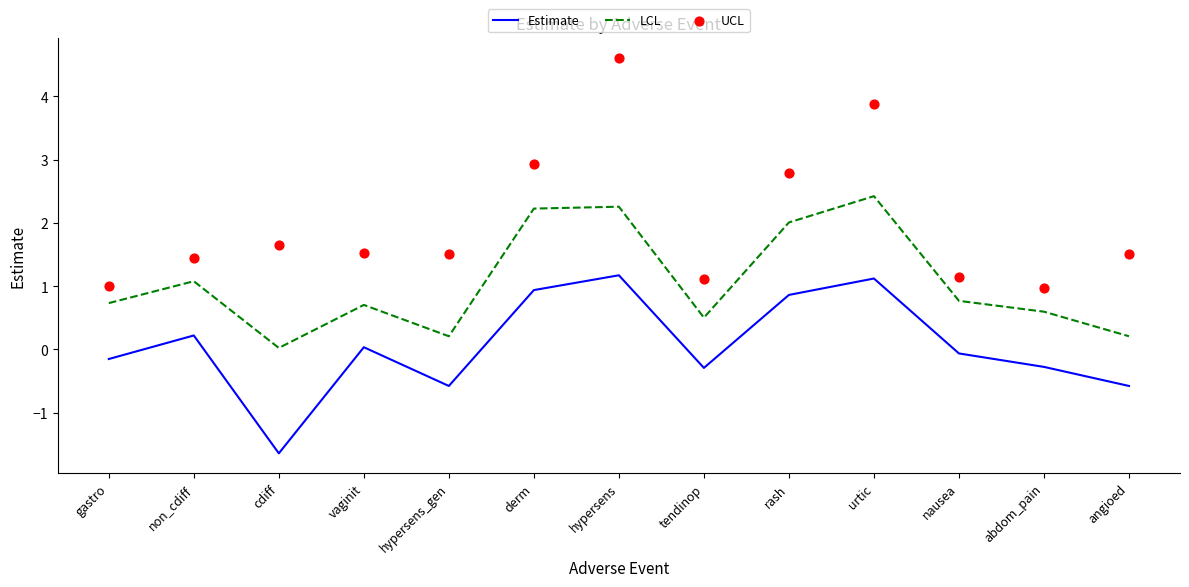

Which series reaches the minimum Y coordinate?

Estimate